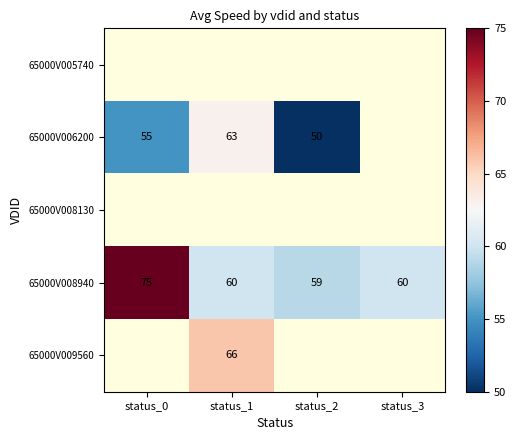

What is the smallest value displayed?

50.0